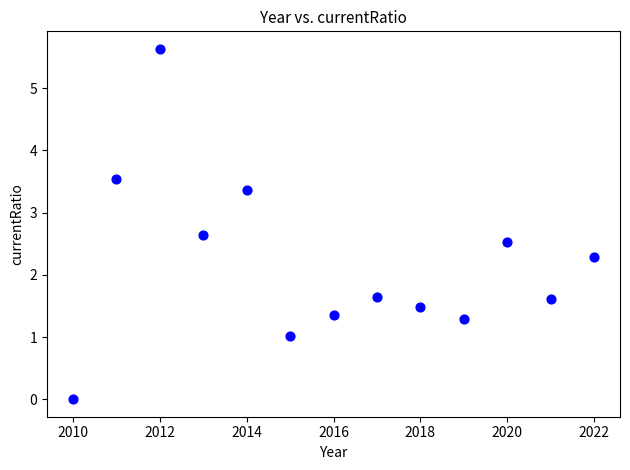

What Y value in the scatter plot is closest to 2?

2.3